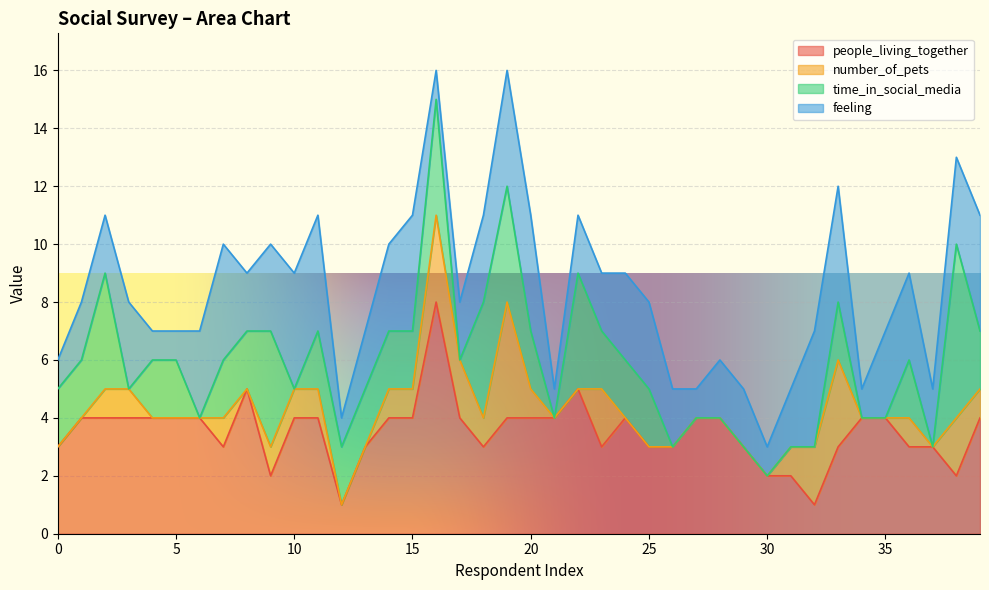

Does the chart display data point markers on the line(s)?

No